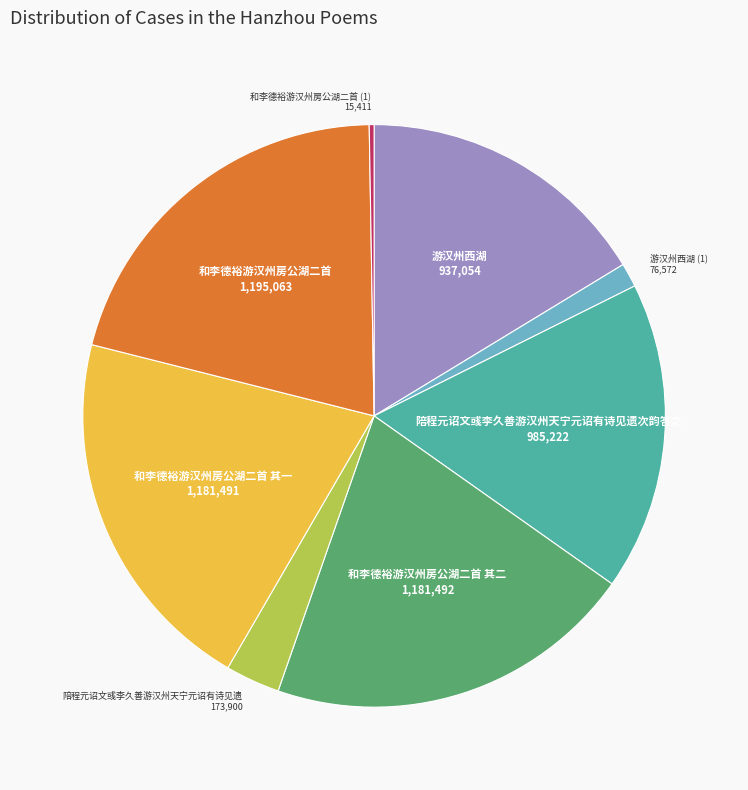

Is the sum of 陪程元诏文彧李久善游汉州天宁元诏有诗见遗 and 陪程元诏文彧李久善游汉州天宁元诏有诗见遗次韵答之 greater than half?

No